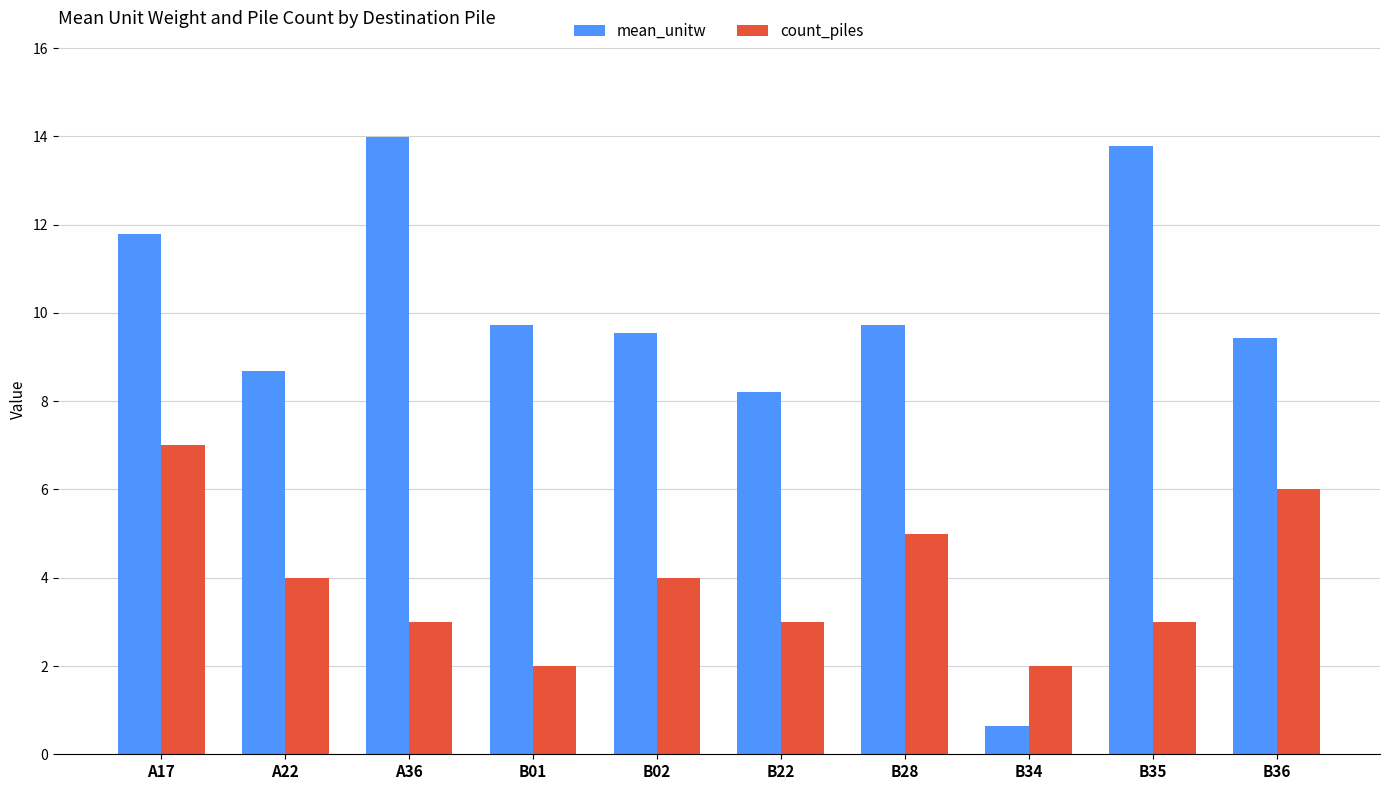

What is the sum of all mean_unitw values?

95.5